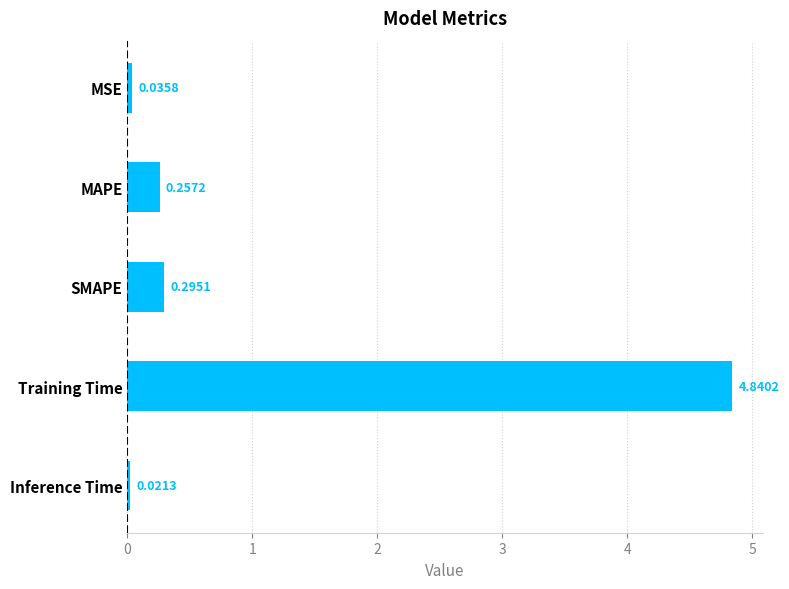

Between SMAPE and Inference Time, which is larger?

SMAPE